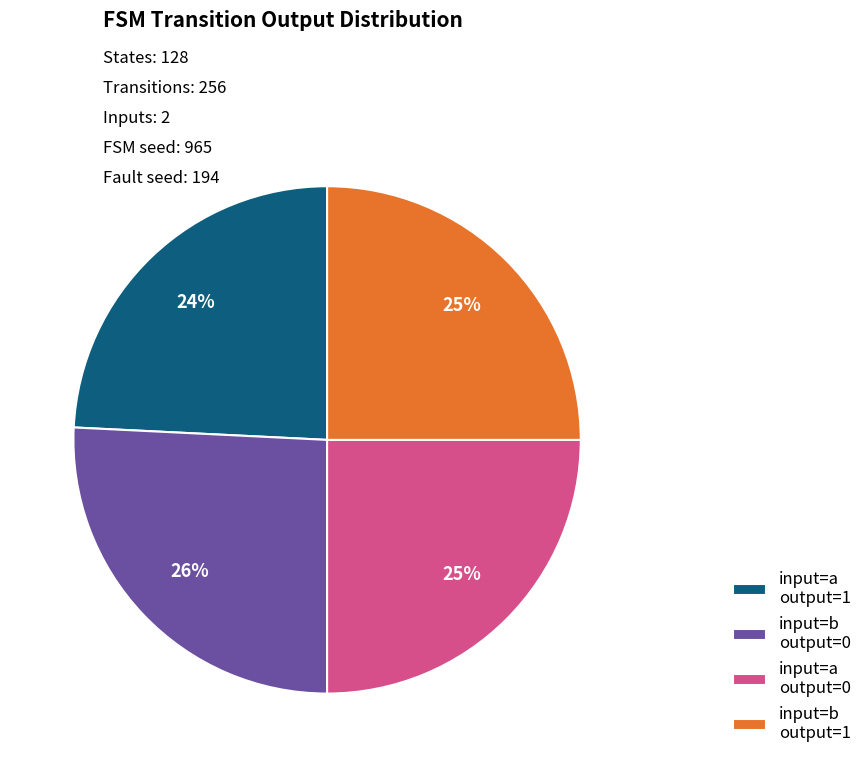

Is it true that input=a output=0 is 25% of the pie?

True